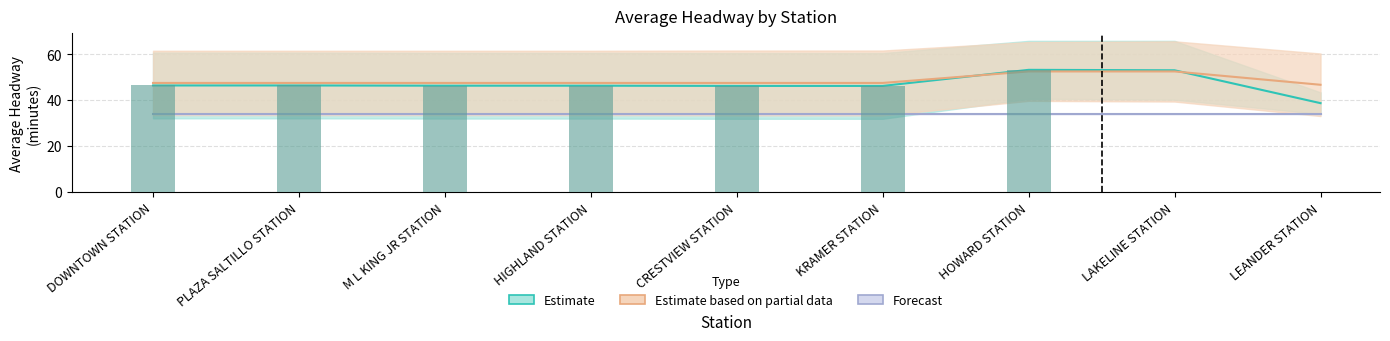

Which category has the lowest value in the Estimate based on partial data series?

LEANDER STATION